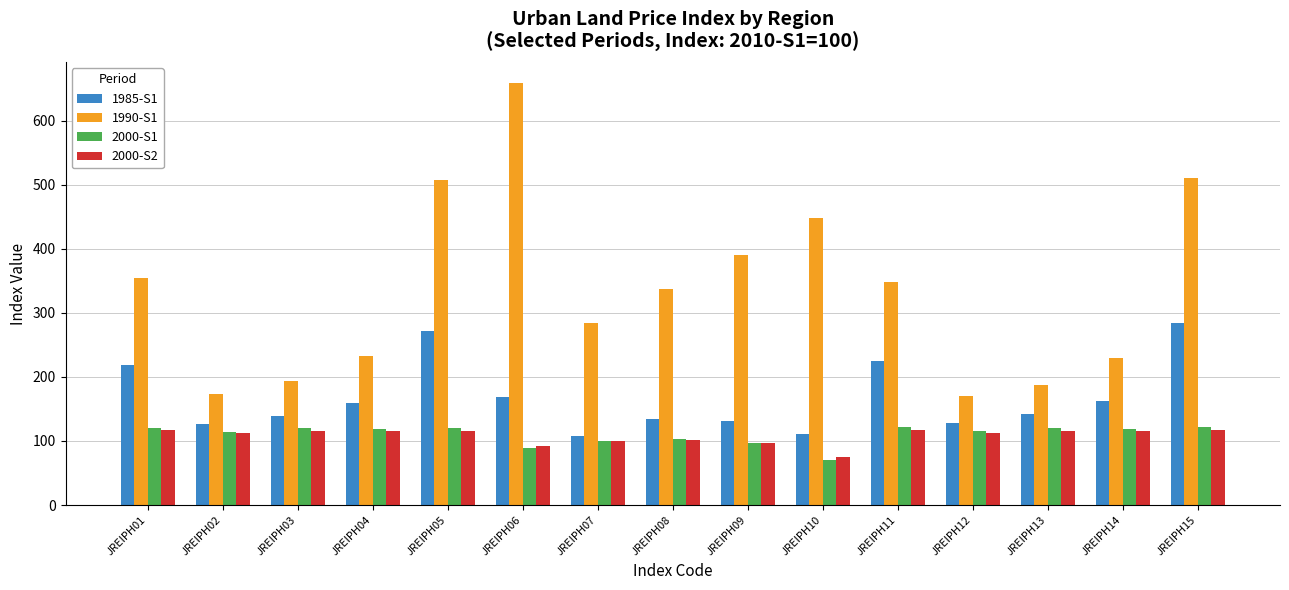

Which series has the largest range (max minus min)?

1990-S1